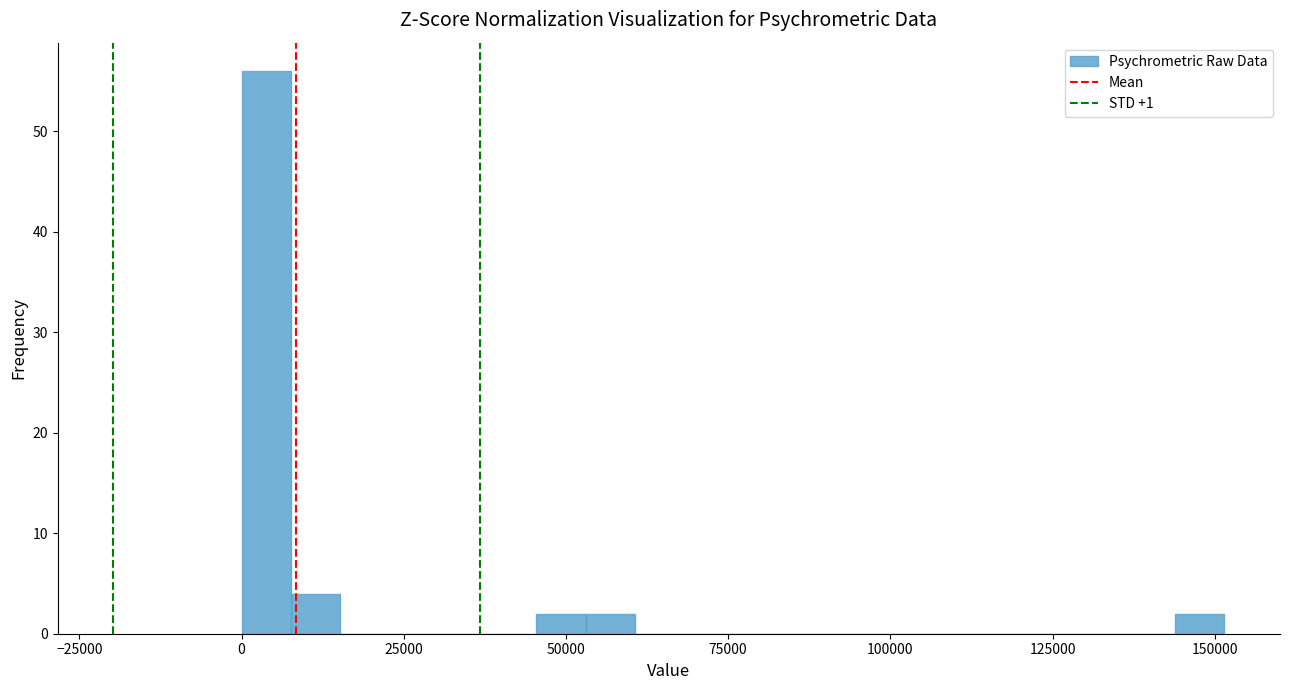

Around what value on the x-axis is the tallest bar? Give the approximate position of its centre, as read against the axis.

5000